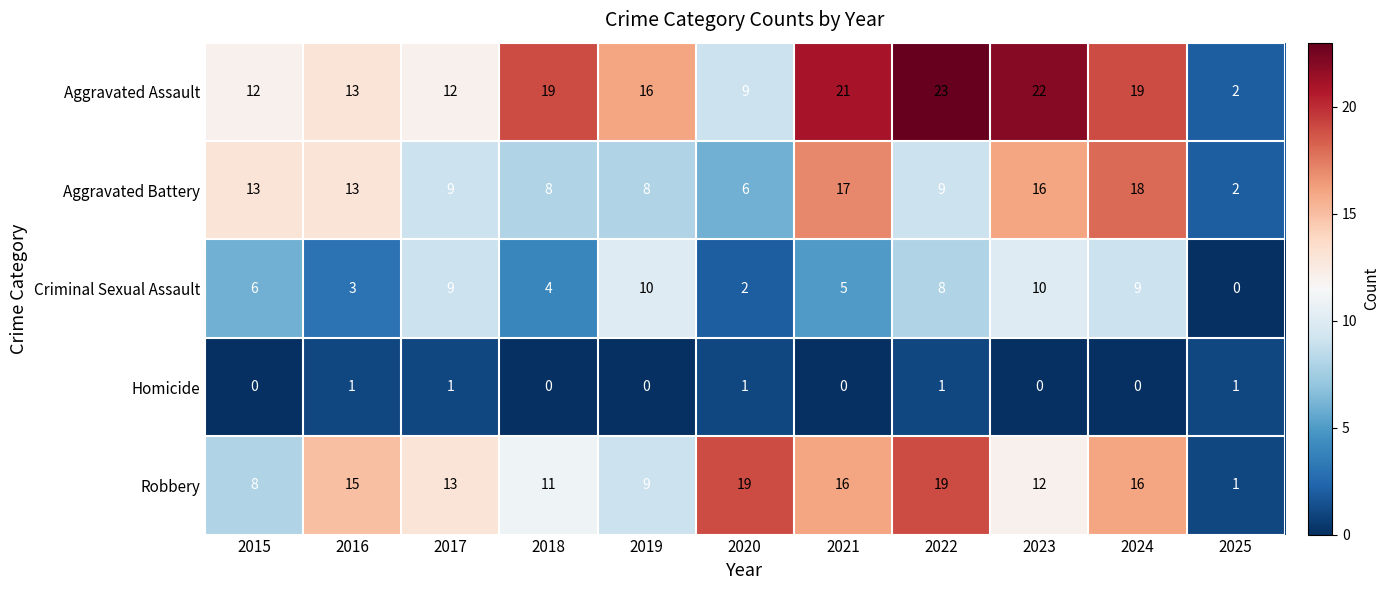

What is the average value of the Criminal Sexual Assault series?

6